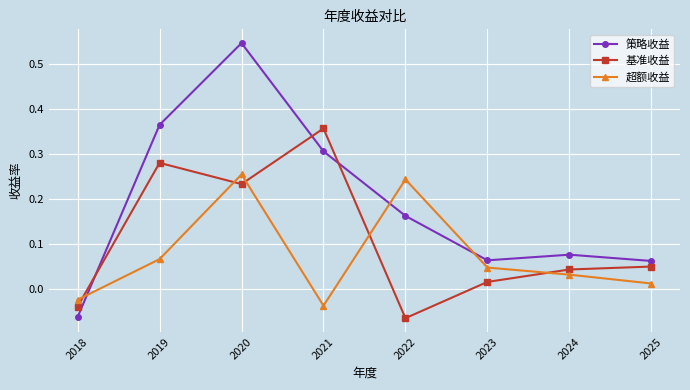

What are all the series names shown in the legend?

策略收益, 基准收益, 超额收益